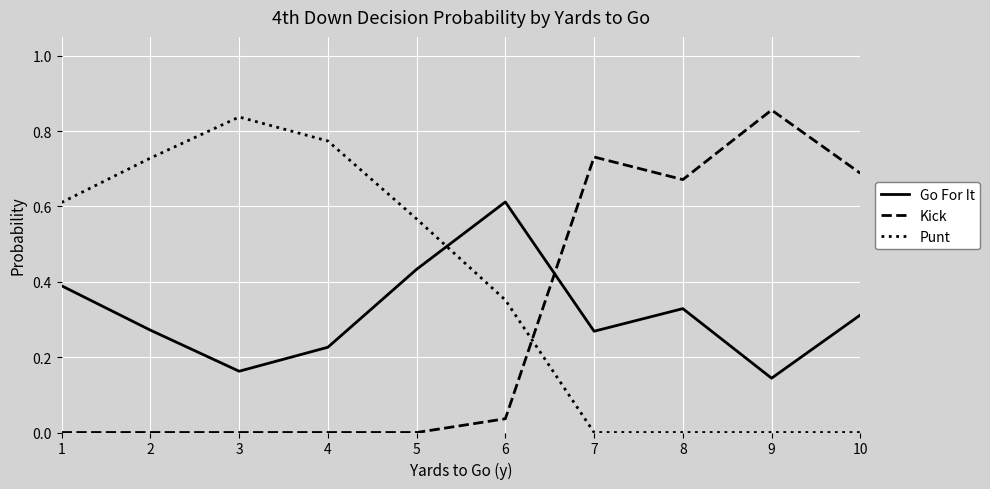

Which series changed the most between 6 and 7?

Kick